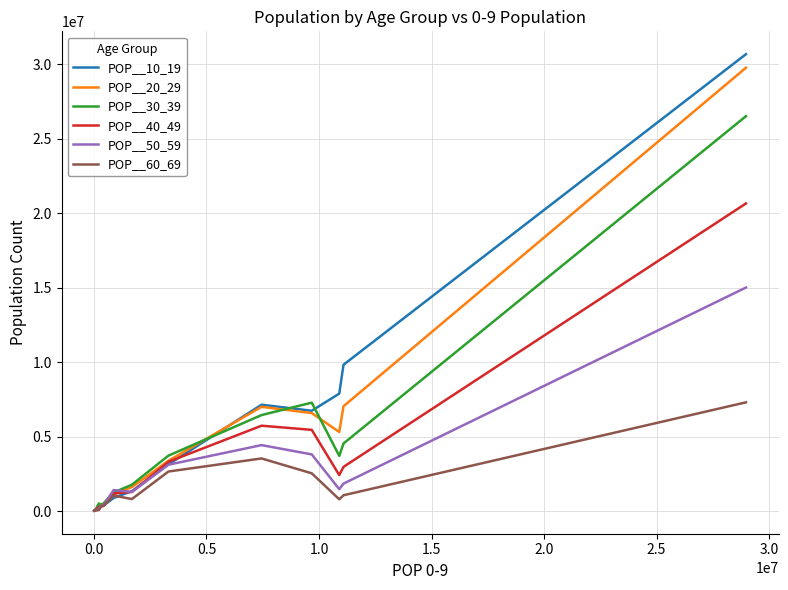

Which series has the largest range (max minus min)?

POP__10_19